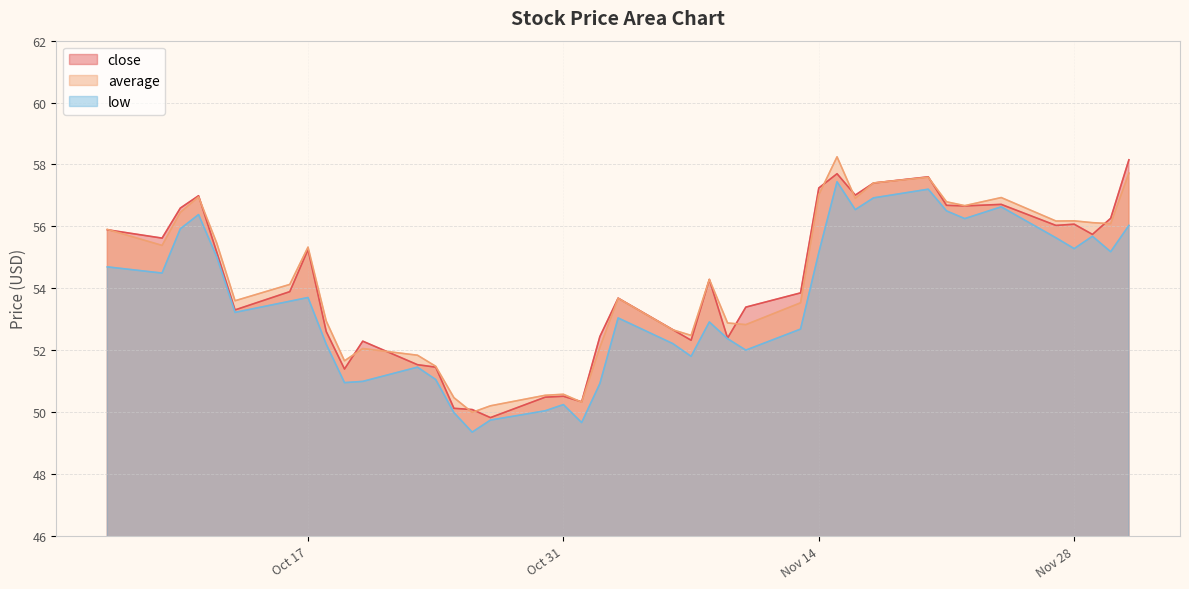

What is the minimum value shown in the chart?

49.4